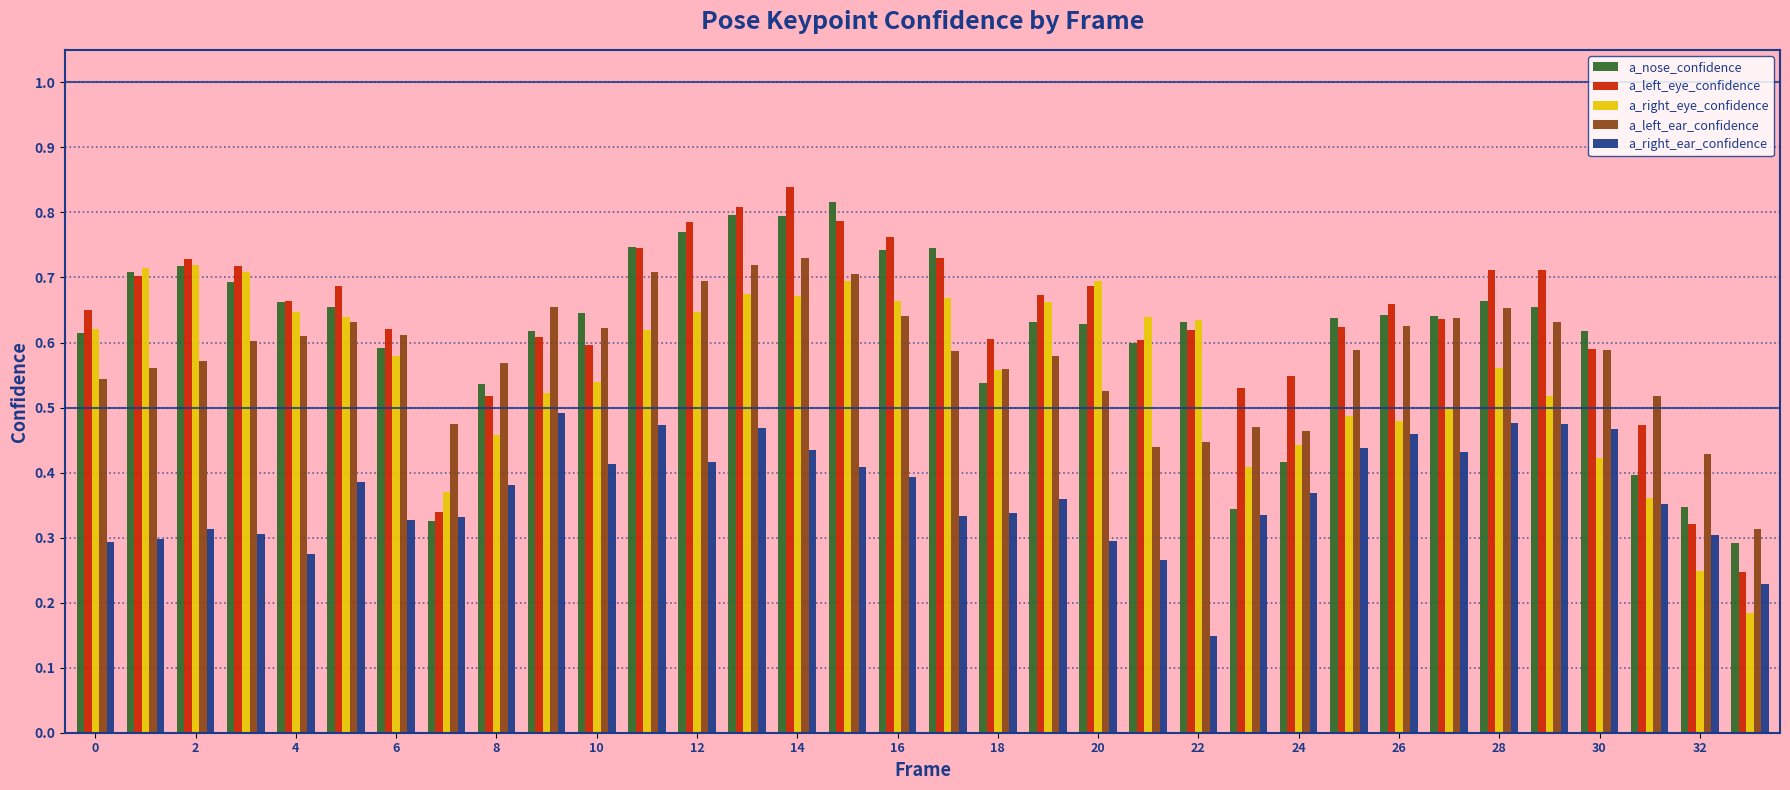

How many a_left_eye_confidence values are between 0 and 1?

34